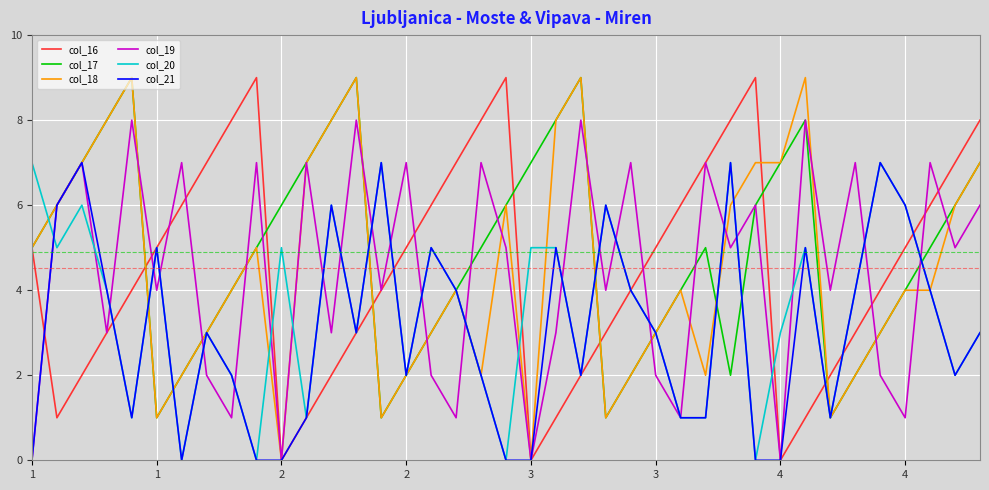

What is the maximum value shown in the chart?

9